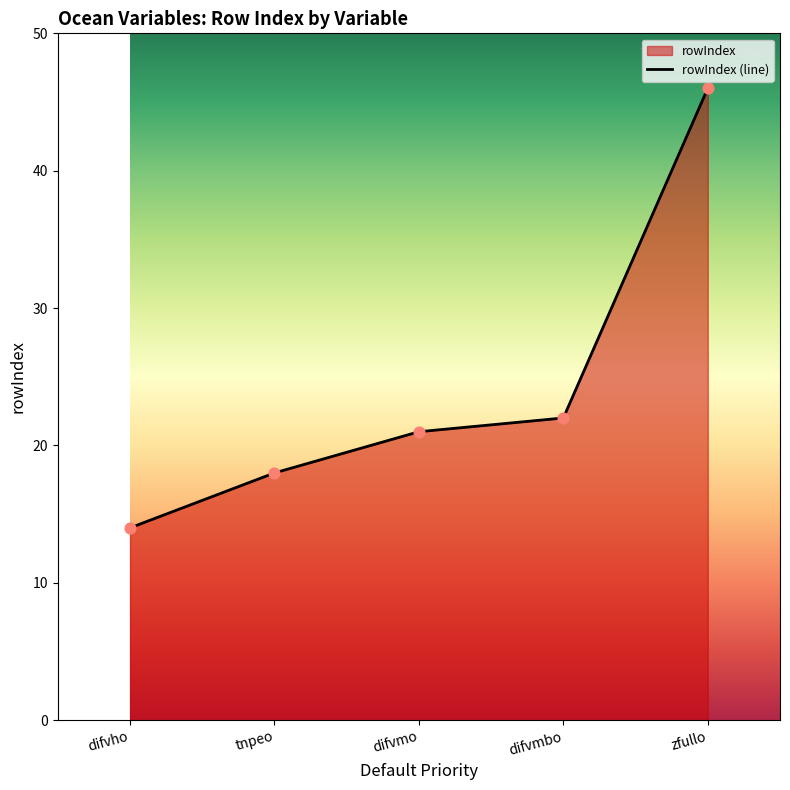

What is the ratio of the value at difvmo to the value at difvho?

1.5